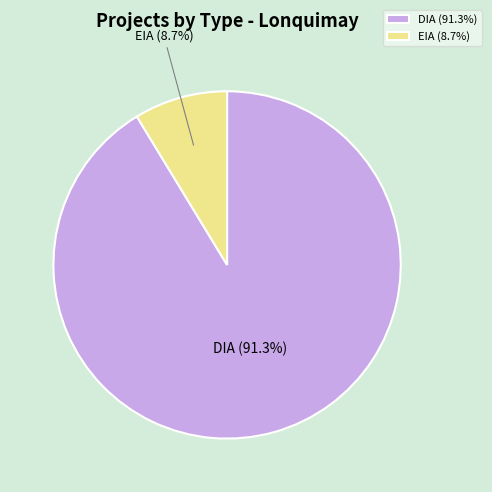

What percentage is the EIA slice, to the nearest percent?

9%